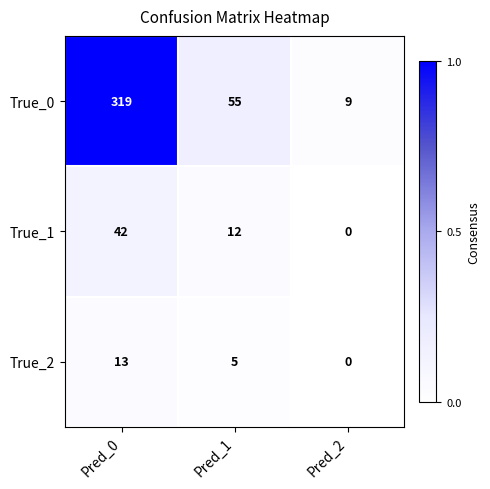

What is the total value across all series at Pred_2?

9